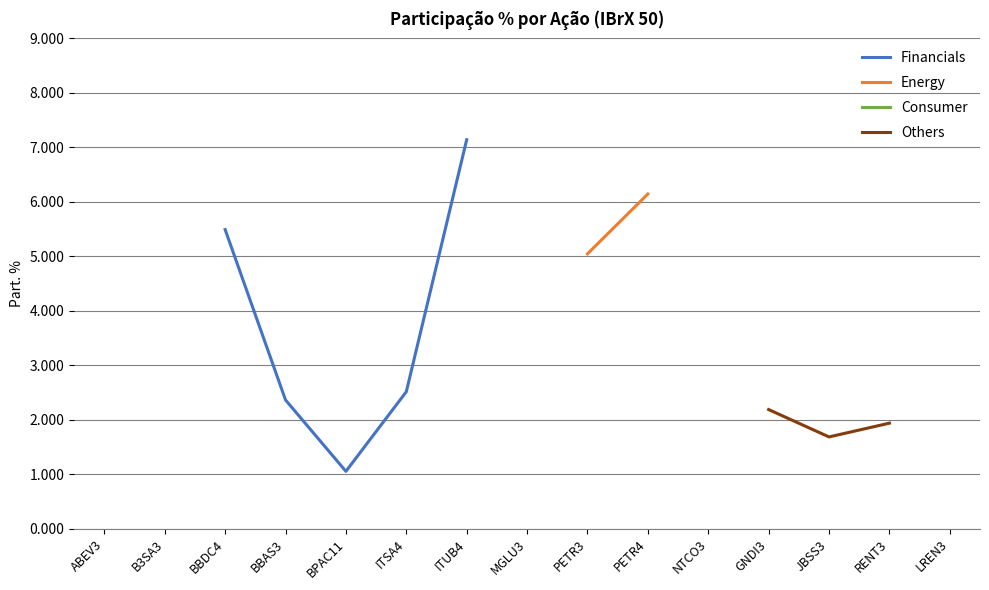

Is the value of Energy at JBSS3 greater than the value of Others at ITUB4?

No